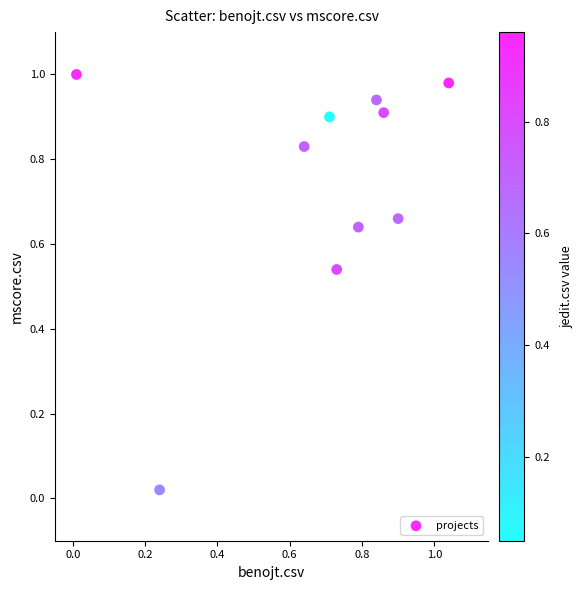

How many points are shown in the scatter plot?

10